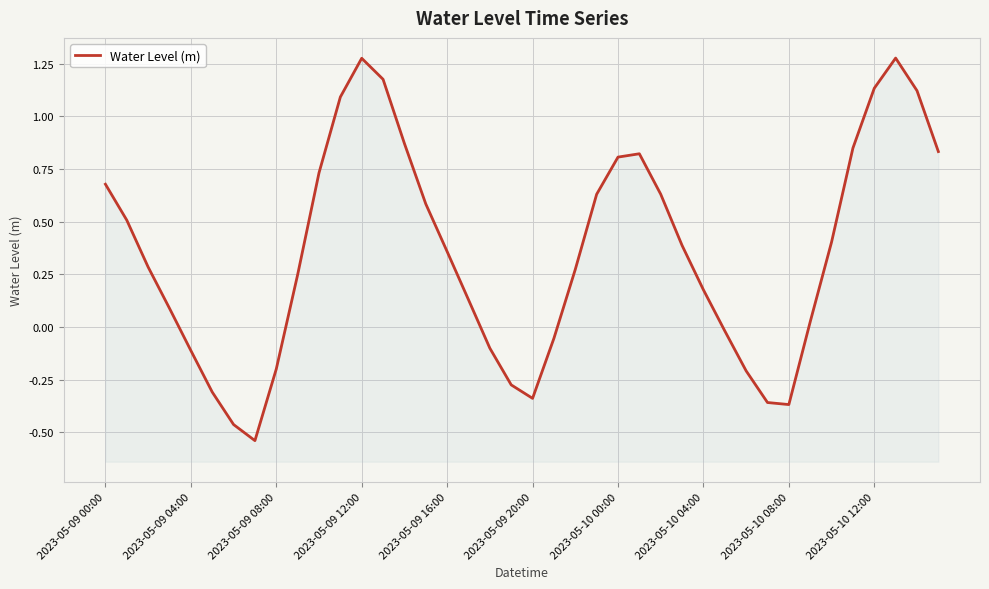

How many values are below zero?

13